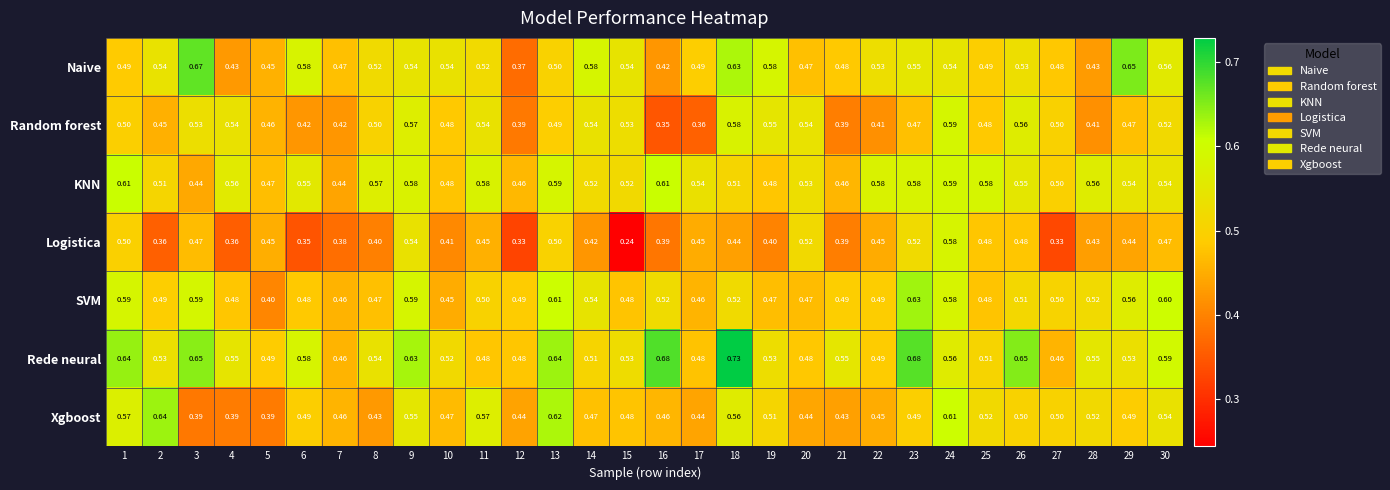

Which series has the widest spread of values?

Logistica